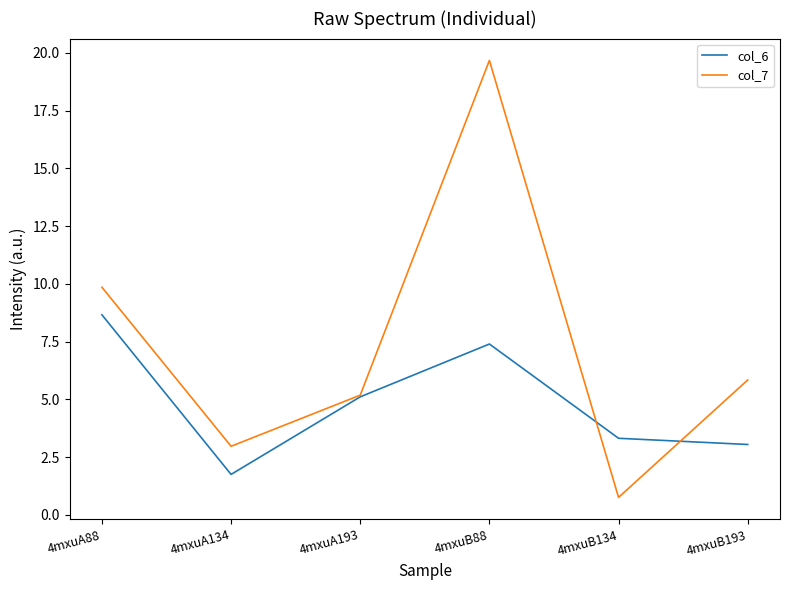

Count the number of data series in this chart.

2